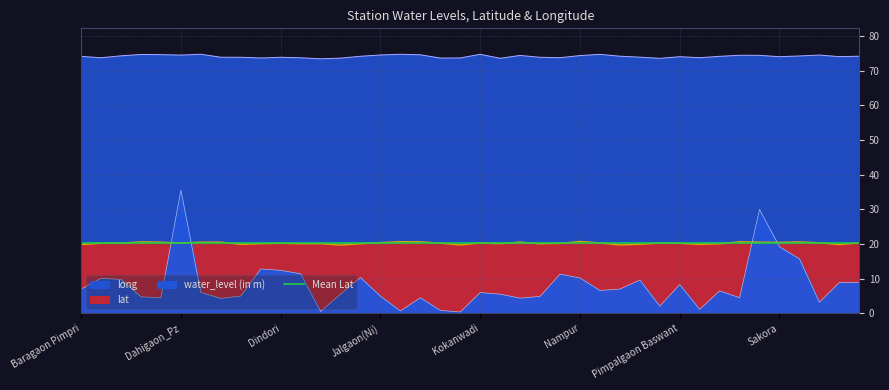

Which series has the largest total across all categories?

long